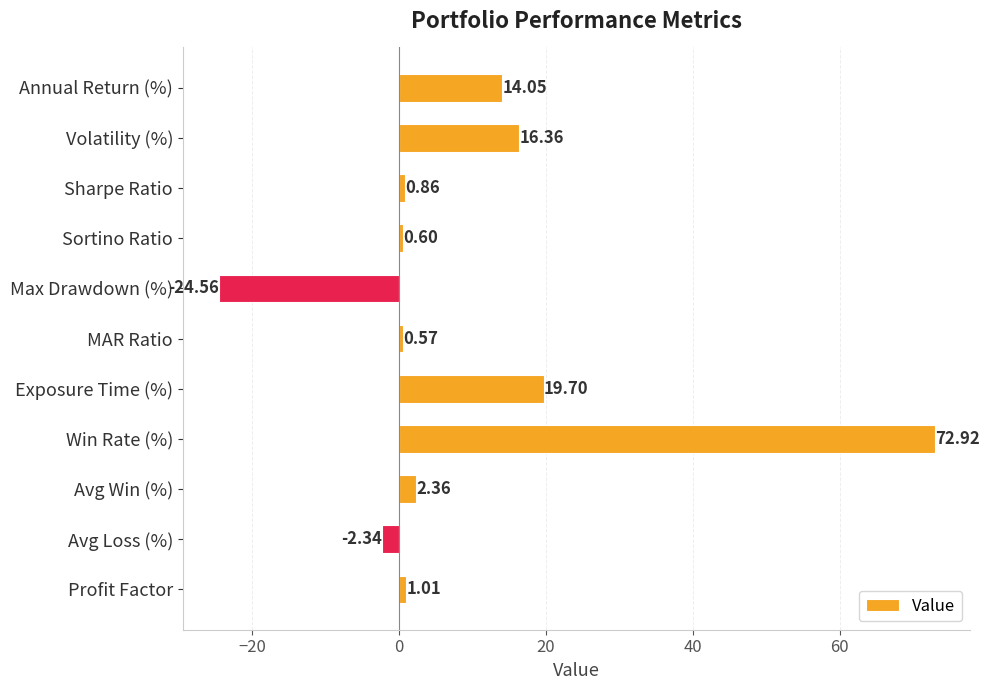

What is the sum of the values at Exposure Time (%) and Profit Factor?

20.7